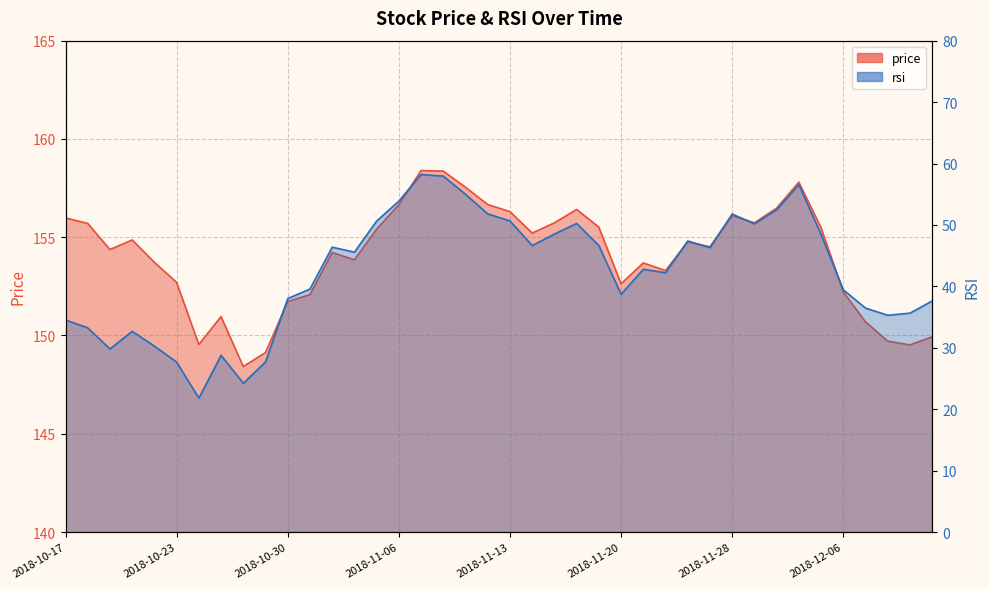

List the series in order of their overall mean, lowest first.

rsi_line, price_line